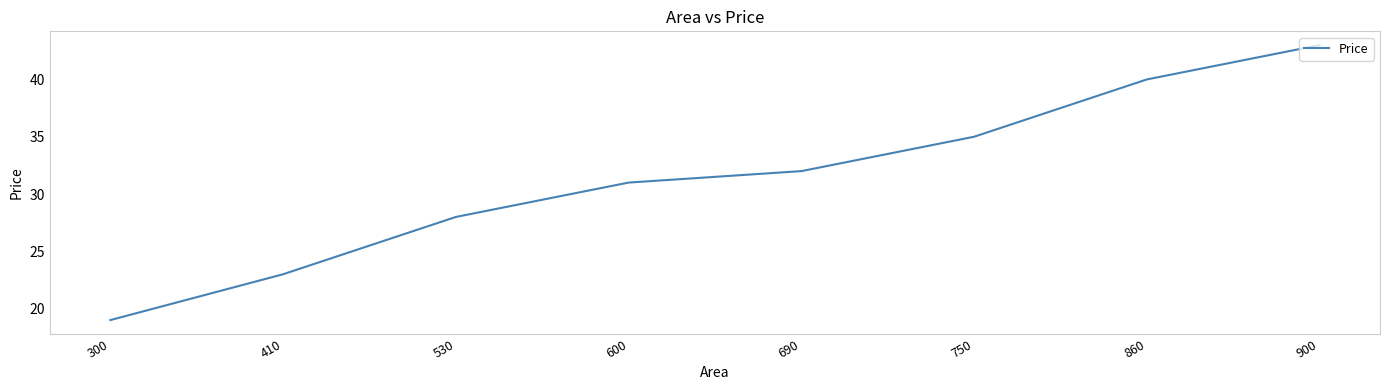

Rank the categories by value from highest to lowest.

900, 860, 750, 690, 600, 530, 410, 300